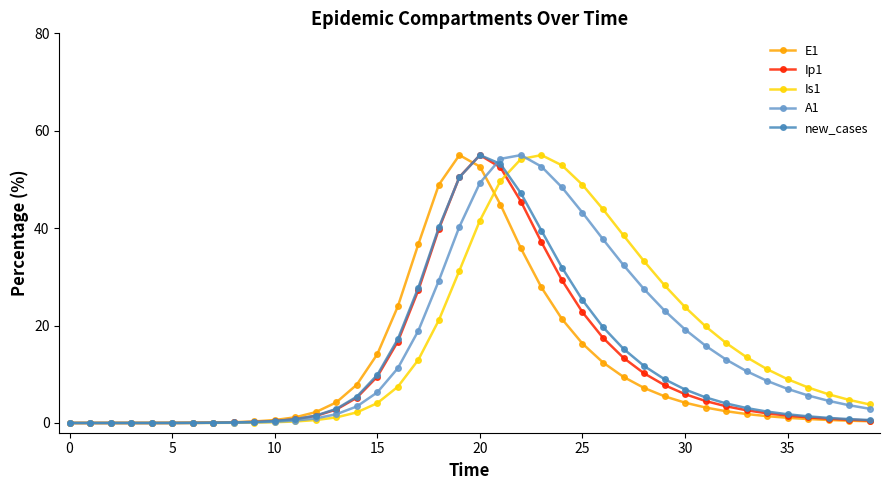

What is the highest value of the Ip1 series?

55.0